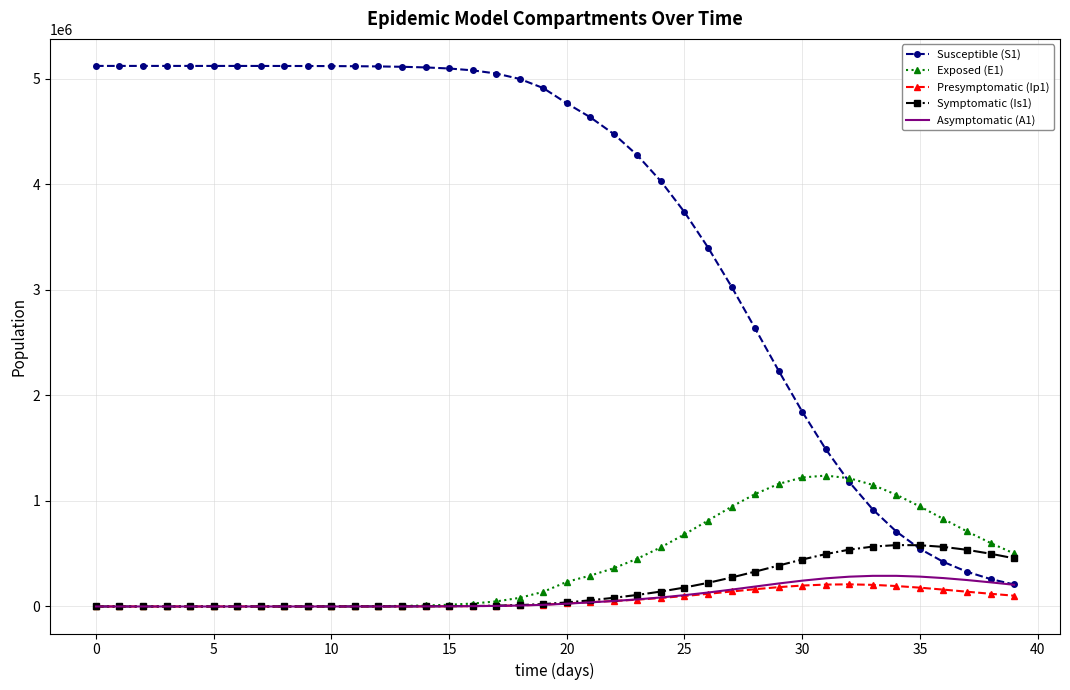

Which series has the largest total across all categories?

Susceptible (S1)